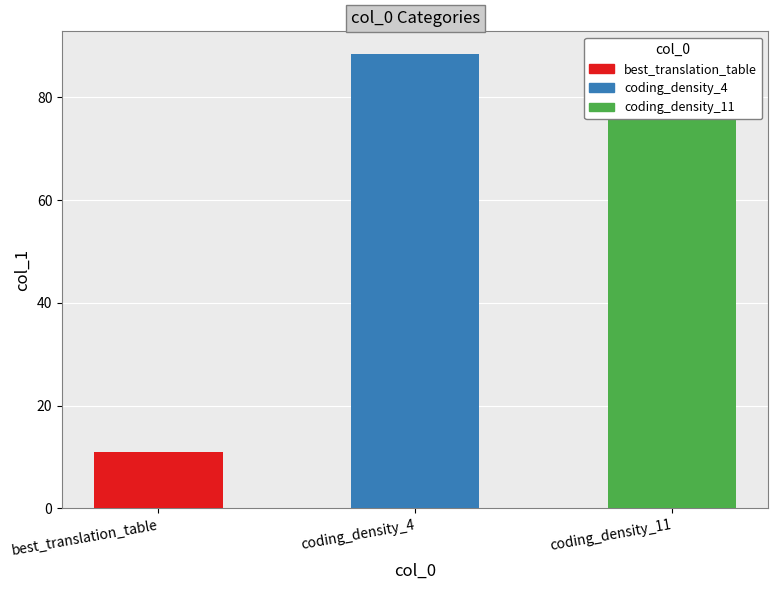

Reading left to right, transcribe all the data shown in this chart.

11.0	88.5	88.0